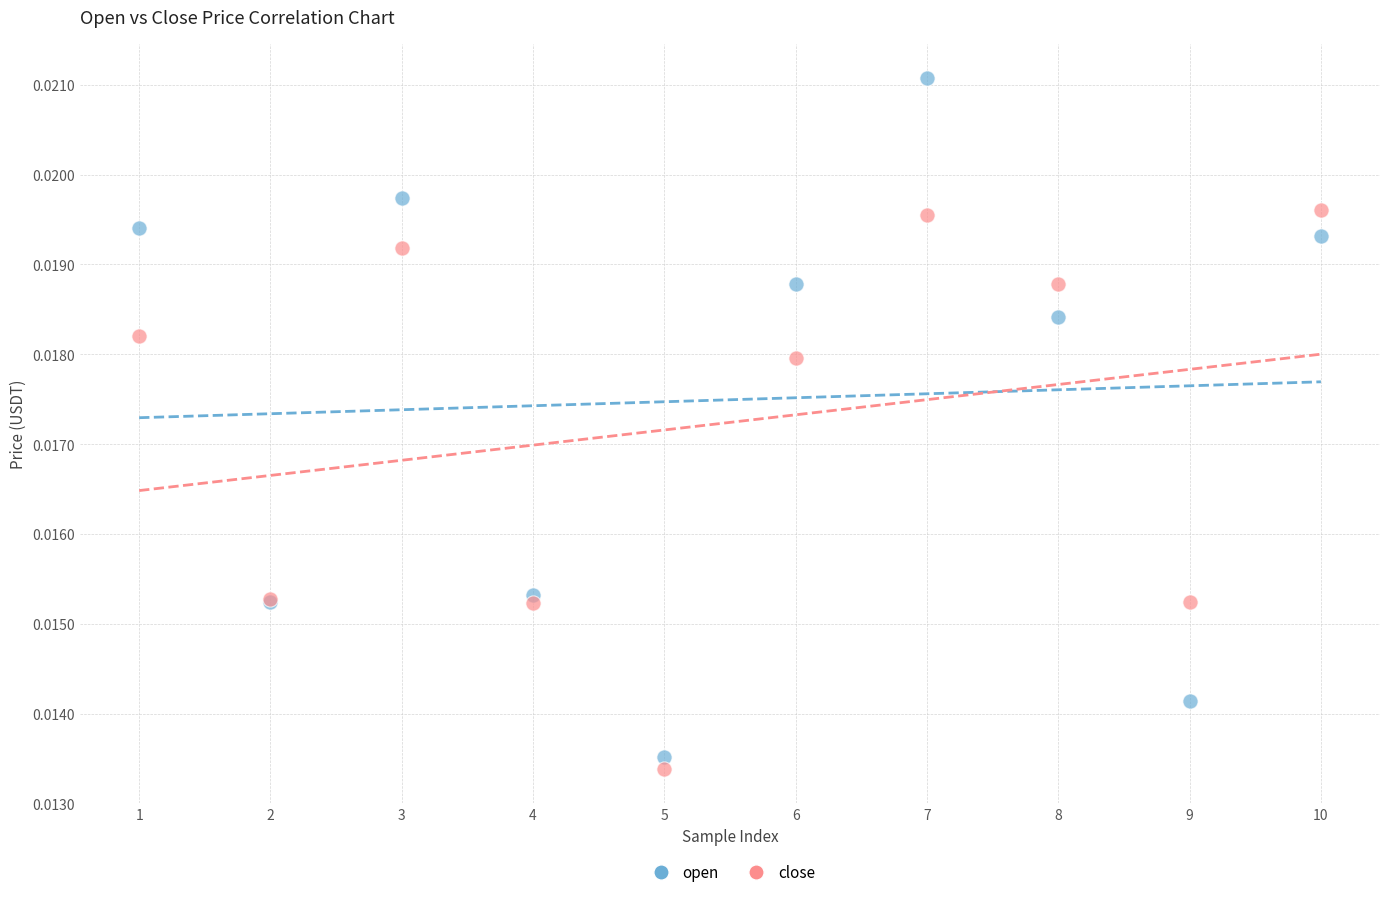

Which series contains the highest Y value?

open